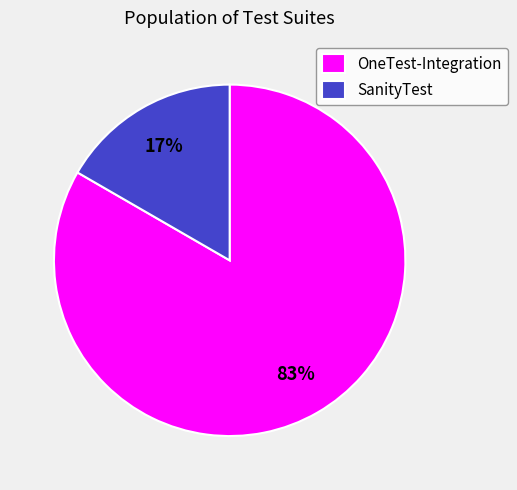

Which has a higher value, SanityTest or OneTest-Integration?

OneTest-Integration